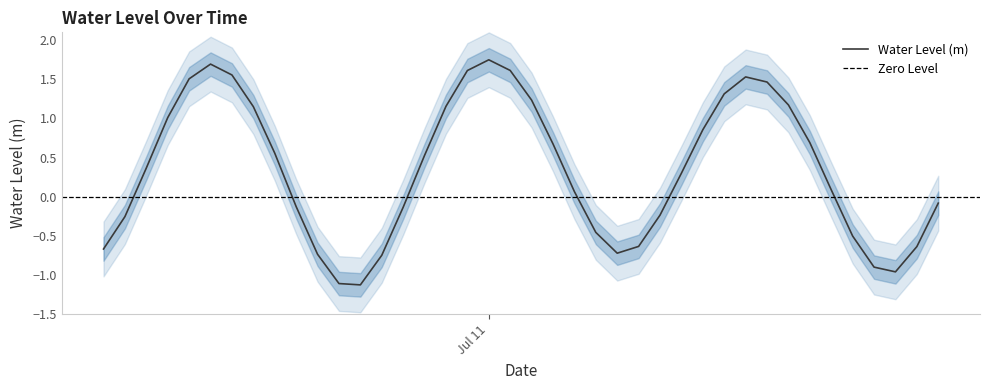

Reading left to right, what are all the values shown in this chart?

-0.7	-0.3	0.4	1.0	1.5	1.7	1.6	1.2	0.6	-0.1	-0.7	-1.1	-1.1	-0.7	-0.1	0.5	1.2	1.6	1.7	1.6	1.2	0.7	0.1	-0.5	-0.7	-0.6	-0.2	0.3	0.9	1.3	1.5	1.5	1.2	0.7	0.1	-0.5	-0.9	-1.0	-0.6	-0.1